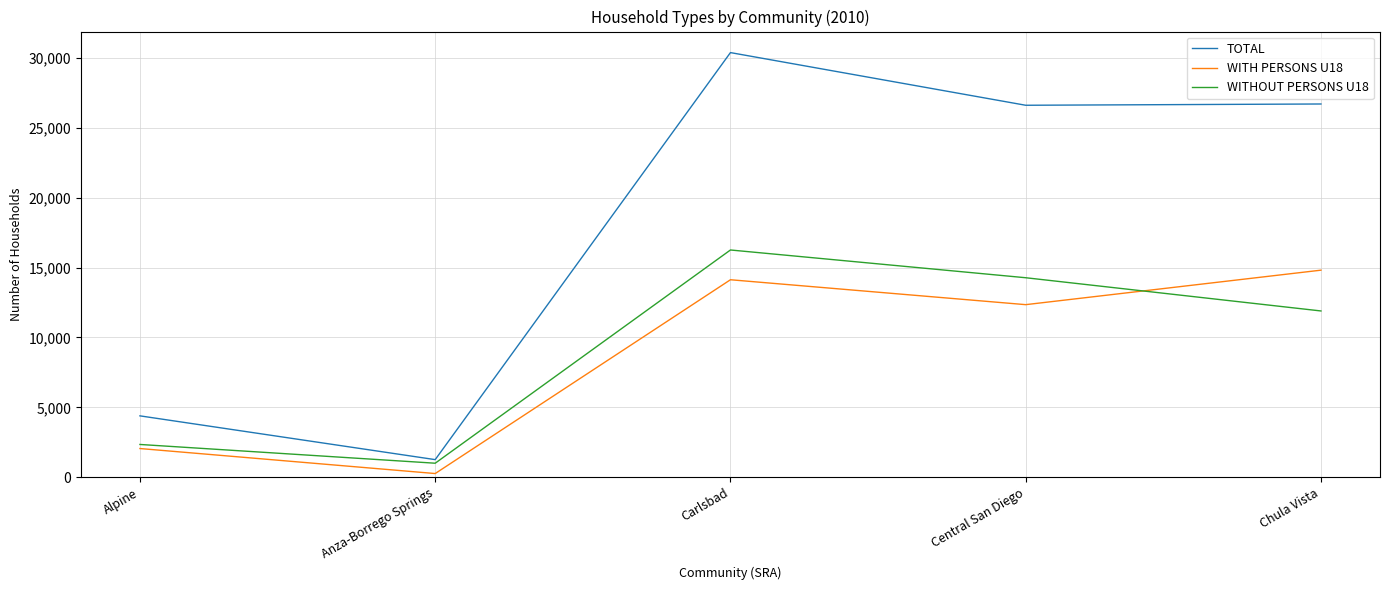

At which label does TOTAL reach its peak?

Carlsbad